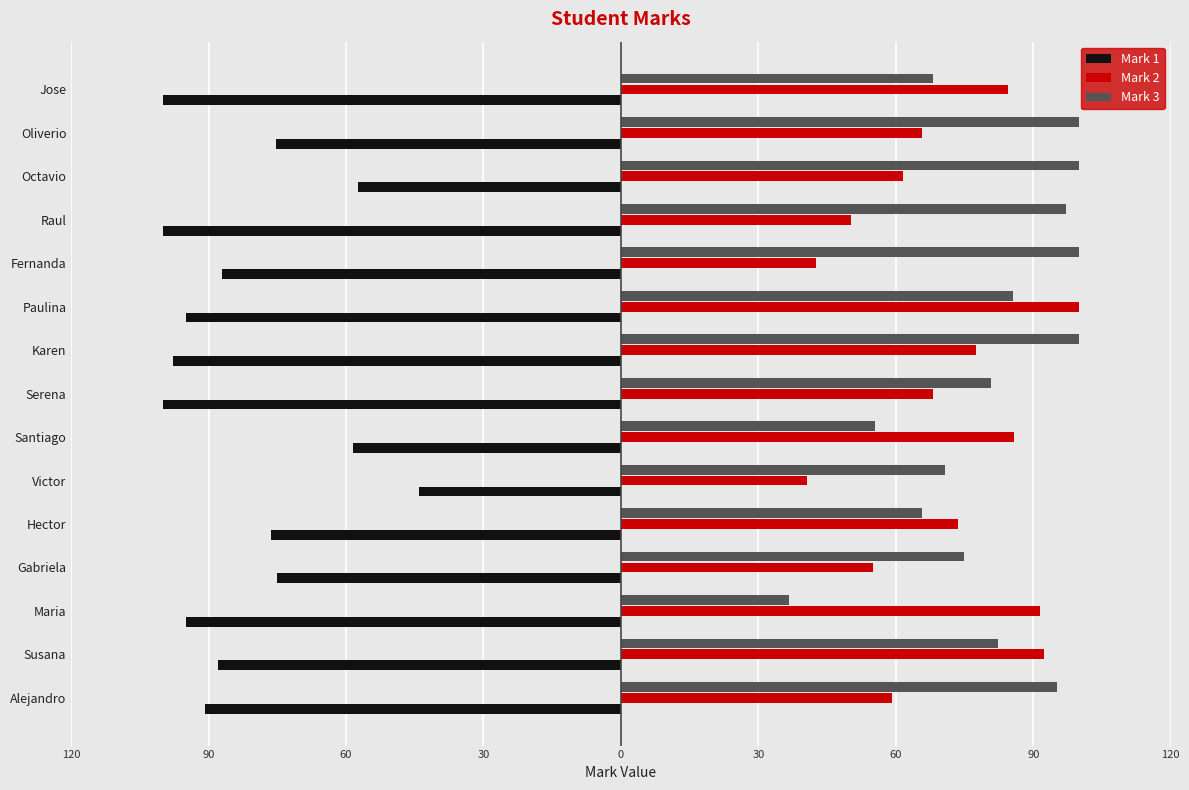

What is the highest value of the Mark 3 series?

100.0